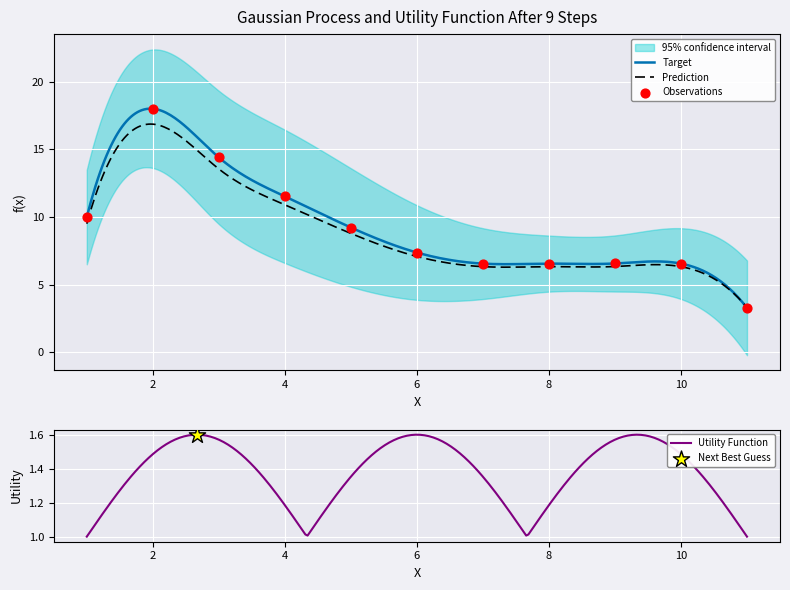

What is the ratio of the value at 4.0 to the value at 10.0?

1.8